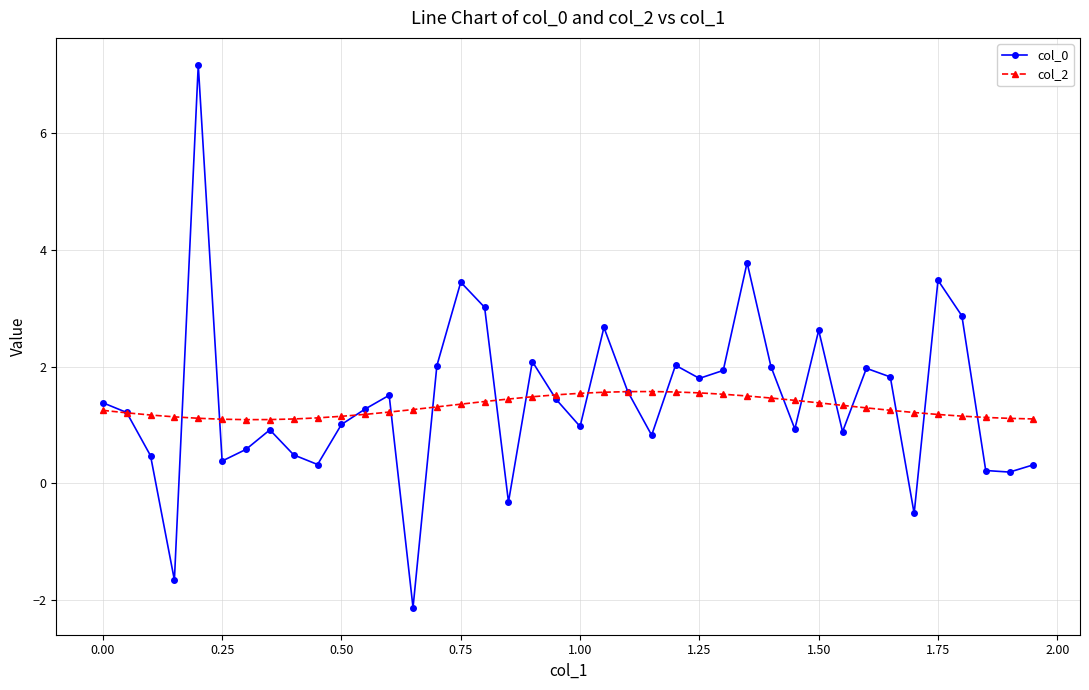

Which series has the largest range (max minus min)?

col_0